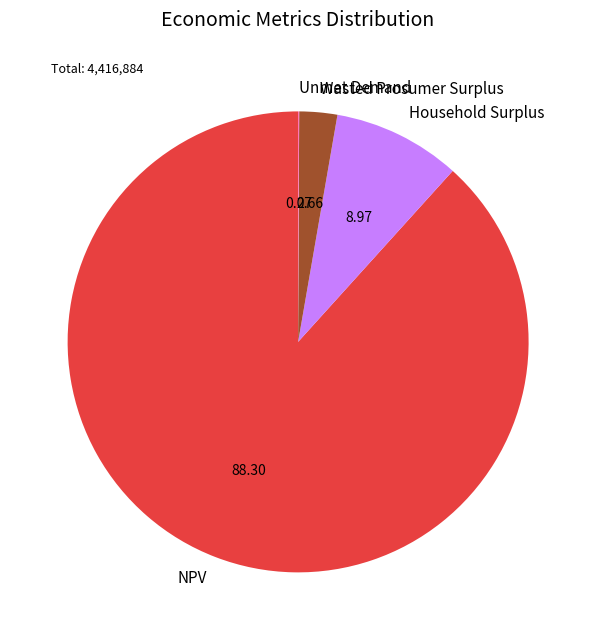

Does NPV represent more than half of the total?

Yes